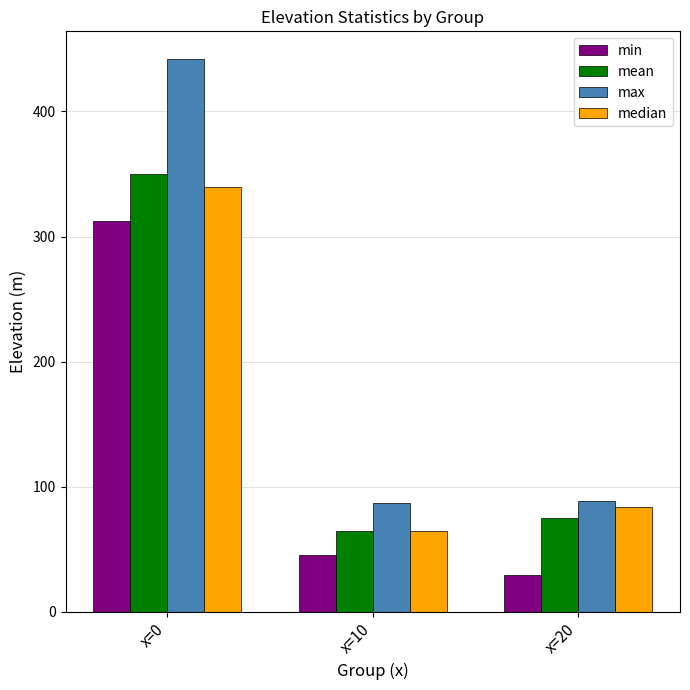

At which category is the sum across all series the highest?

x=0